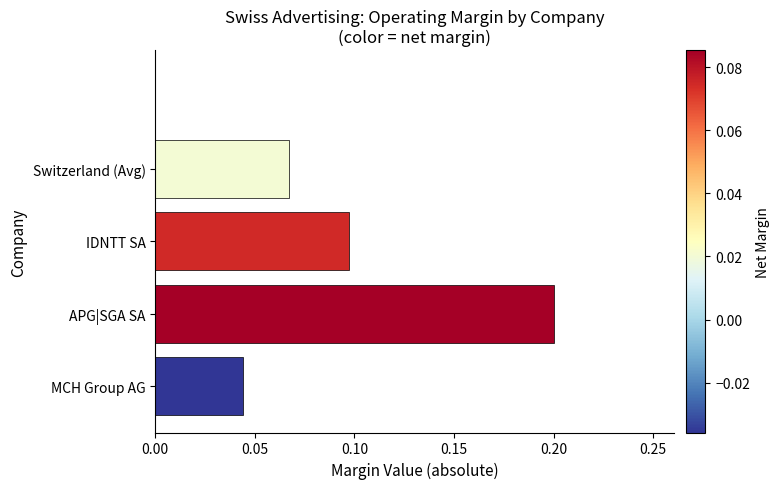

What is the greatest value displayed?

0.2